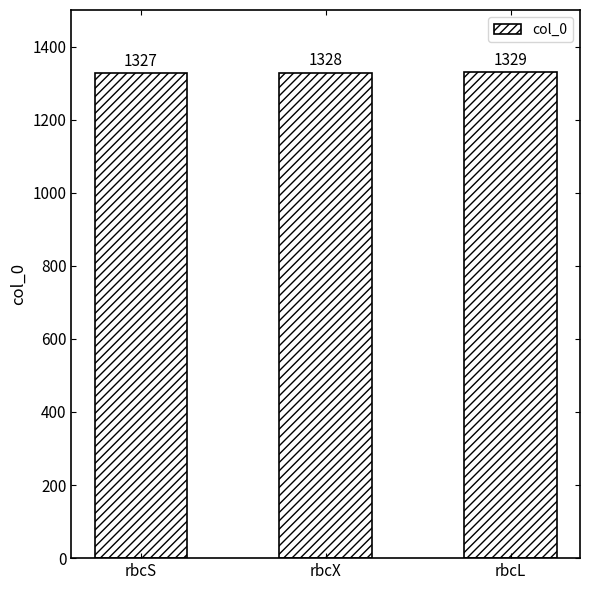

Which category has the highest value across all series?

rbcL